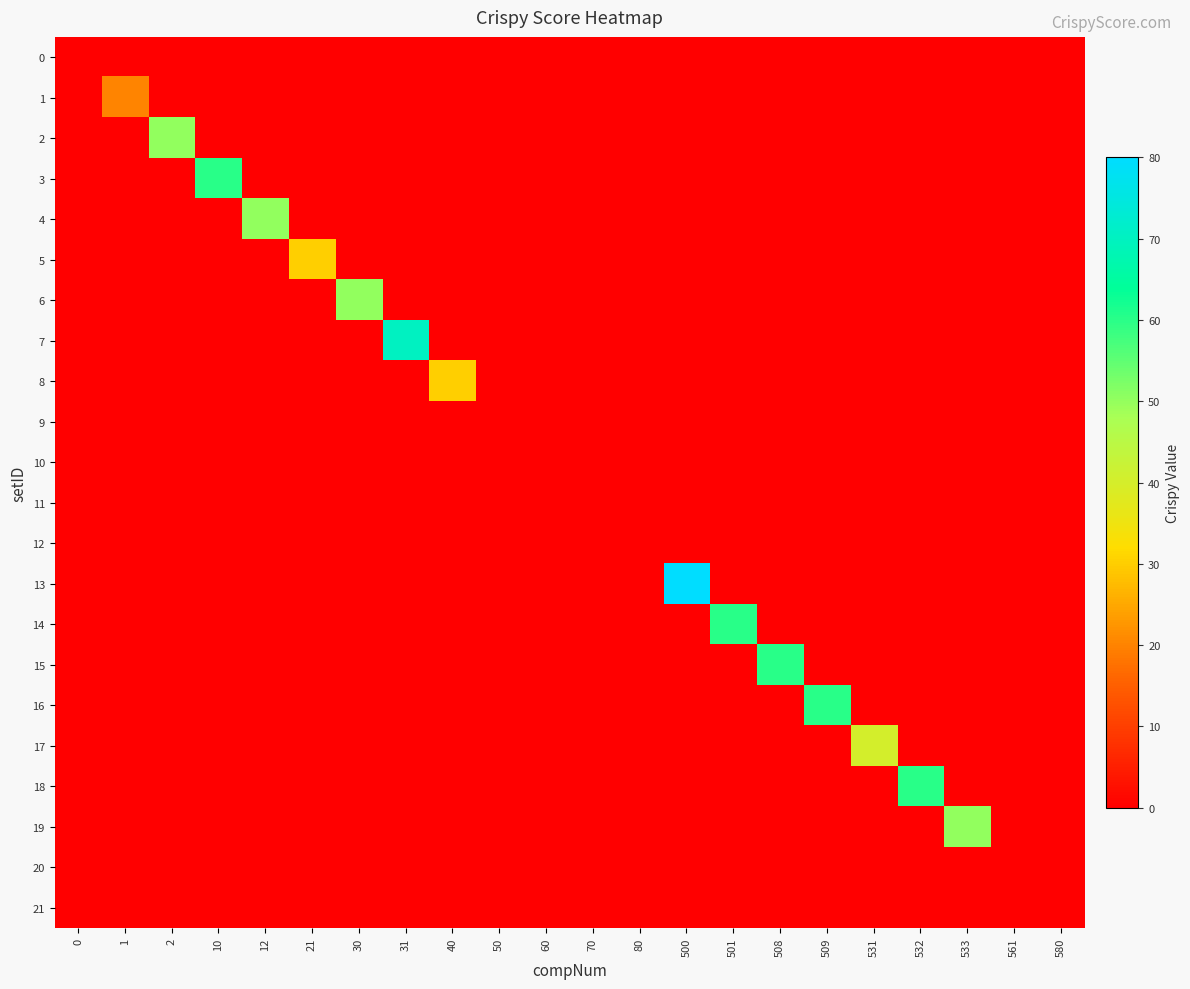

Reading right to left, transcribe all the data shown in this chart.

0: 580=0	561=0	533=0	532=0	531=0	509=0	508=0	501=0	500=0	80=0	70=0	60=0	50=0	40=0	31=0	30=0	21=0	12=0	10=0	2=0	1=0	0=0
1: 580=0	561=0	533=0	532=0	531=0	509=0	508=0	501=0	500=0	80=0	70=0	60=0	50=0	40=0	31=0	30=0	21=0	12=0	10=0	2=0	1=20	0=0
2: 580=0	561=0	533=0	532=0	531=0	509=0	508=0	501=0	500=0	80=0	70=0	60=0	50=0	40=0	31=0	30=0	21=0	12=0	10=0	2=50	1=0	0=0
3: 580=0	561=0	533=0	532=0	531=0	509=0	508=0	501=0	500=0	80=0	70=0	60=0	50=0	40=0	31=0	30=0	21=0	12=0	10=60	2=0	1=0	0=0
4: 580=0	561=0	533=0	532=0	531=0	509=0	508=0	501=0	500=0	80=0	70=0	60=0	50=0	40=0	31=0	30=0	21=0	12=50	10=0	2=0	1=0	0=0
5: 580=0	561=0	533=0	532=0	531=0	509=0	508=0	501=0	500=0	80=0	70=0	60=0	50=0	40=0	31=0	30=0	21=30	12=0	10=0	2=0	1=0	0=0
6: 580=0	561=0	533=0	532=0	531=0	509=0	508=0	501=0	500=0	80=0	70=0	60=0	50=0	40=0	31=0	30=50	21=0	12=0	10=0	2=0	1=0	0=0
7: 580=0	561=0	533=0	532=0	531=0	509=0	508=0	501=0	500=0	80=0	70=0	60=0	50=0	40=0	31=70	30=0	21=0	12=0	10=0	2=0	1=0	0=0
8: 580=0	561=0	533=0	532=0	531=0	509=0	508=0	501=0	500=0	80=0	70=0	60=0	50=0	40=30	31=0	30=0	21=0	12=0	10=0	2=0	1=0	0=0
9: 580=0	561=0	533=0	532=0	531=0	509=0	508=0	501=0	500=0	80=0	70=0	60=0	50=0	40=0	31=0	30=0	21=0	12=0	10=0	2=0	1=0	0=0
10: 580=0	561=0	533=0	532=0	531=0	509=0	508=0	501=0	500=0	80=0	70=0	60=0	50=0	40=0	31=0	30=0	21=0	12=0	10=0	2=0	1=0	0=0
11: 580=0	561=0	533=0	532=0	531=0	509=0	508=0	501=0	500=0	80=0	70=0	60=0	50=0	40=0	31=0	30=0	21=0	12=0	10=0	2=0	1=0	0=0
12: 580=0	561=0	533=0	532=0	531=0	509=0	508=0	501=0	500=0	80=0	70=0	60=0	50=0	40=0	31=0	30=0	21=0	12=0	10=0	2=0	1=0	0=0
13: 580=0	561=0	533=0	532=0	531=0	509=0	508=0	501=0	500=80	80=0	70=0	60=0	50=0	40=0	31=0	30=0	21=0	12=0	10=0	2=0	1=0	0=0
14: 580=0	561=0	533=0	532=0	531=0	509=0	508=0	501=60	500=0	80=0	70=0	60=0	50=0	40=0	31=0	30=0	21=0	12=0	10=0	2=0	1=0	0=0
15: 580=0	561=0	533=0	532=0	531=0	509=0	508=60	501=0	500=0	80=0	70=0	60=0	50=0	40=0	31=0	30=0	21=0	12=0	10=0	2=0	1=0	0=0
16: 580=0	561=0	533=0	532=0	531=0	509=60	508=0	501=0	500=0	80=0	70=0	60=0	50=0	40=0	31=0	30=0	21=0	12=0	10=0	2=0	1=0	0=0
17: 580=0	561=0	533=0	532=0	531=40	509=0	508=0	501=0	500=0	80=0	70=0	60=0	50=0	40=0	31=0	30=0	21=0	12=0	10=0	2=0	1=0	0=0
18: 580=0	561=0	533=0	532=60	531=0	509=0	508=0	501=0	500=0	80=0	70=0	60=0	50=0	40=0	31=0	30=0	21=0	12=0	10=0	2=0	1=0	0=0
19: 580=0	561=0	533=50	532=0	531=0	509=0	508=0	501=0	500=0	80=0	70=0	60=0	50=0	40=0	31=0	30=0	21=0	12=0	10=0	2=0	1=0	0=0
20: 580=0	561=0	533=0	532=0	531=0	509=0	508=0	501=0	500=0	80=0	70=0	60=0	50=0	40=0	31=0	30=0	21=0	12=0	10=0	2=0	1=0	0=0
21: 580=0	561=0	533=0	532=0	531=0	509=0	508=0	501=0	500=0	80=0	70=0	60=0	50=0	40=0	31=0	30=0	21=0	12=0	10=0	2=0	1=0	0=0